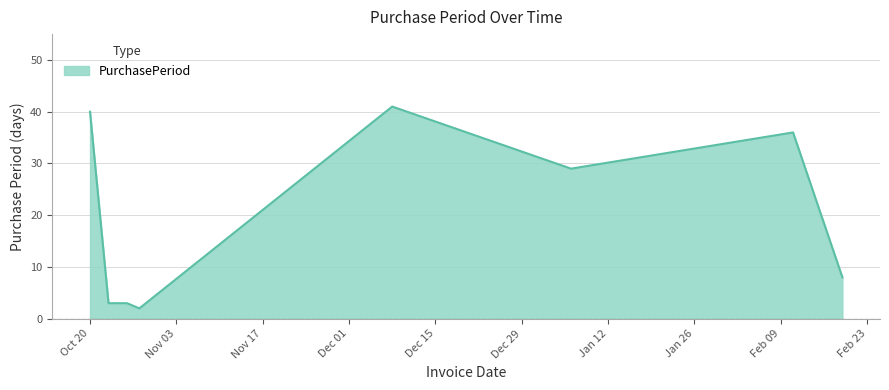

True or false: the data has more than 0 interior local peaks.

True